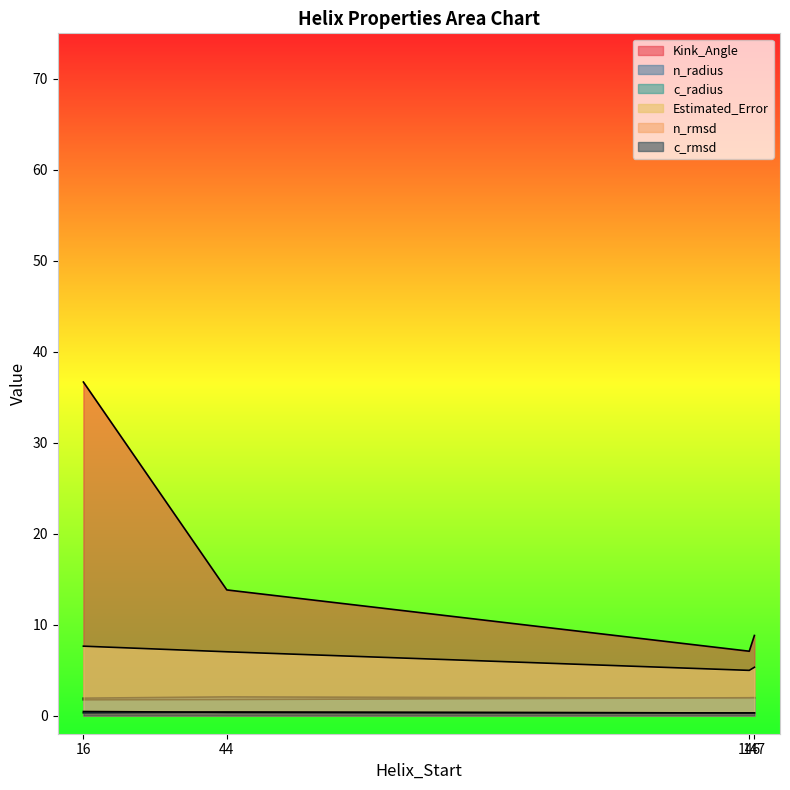

True or false: Kink_Angle and Estimated_Error intersect in this chart.

False